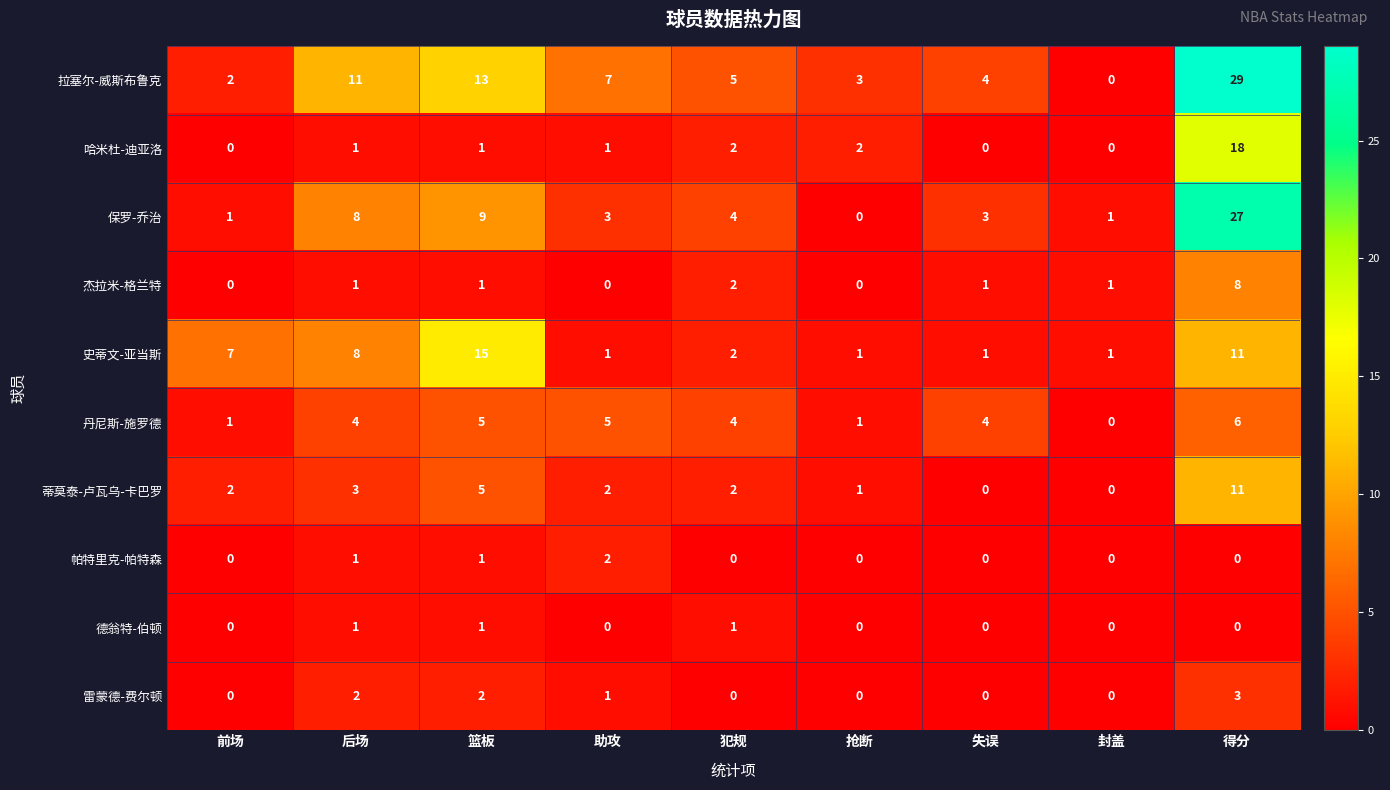

What is the sum of all 丹尼斯-施罗德 values?

30